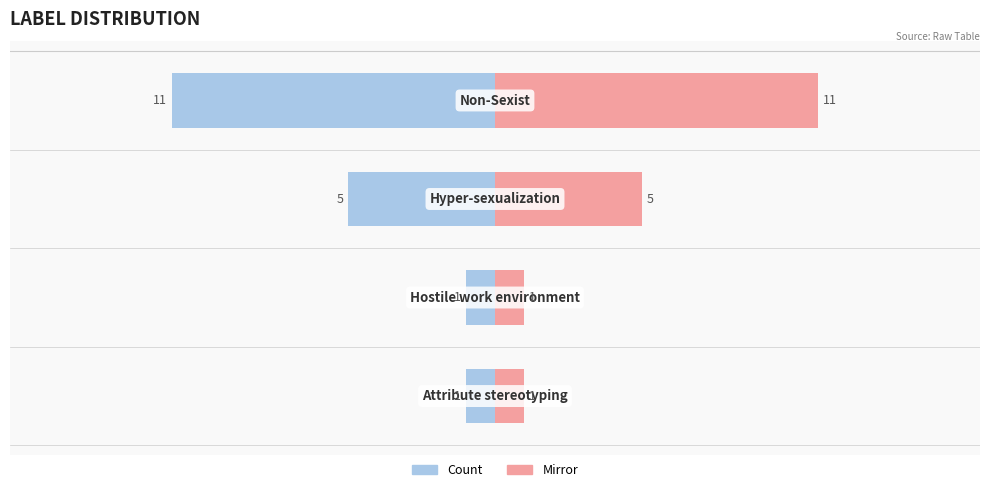

How many data points in Count (right) are less than 5?

2